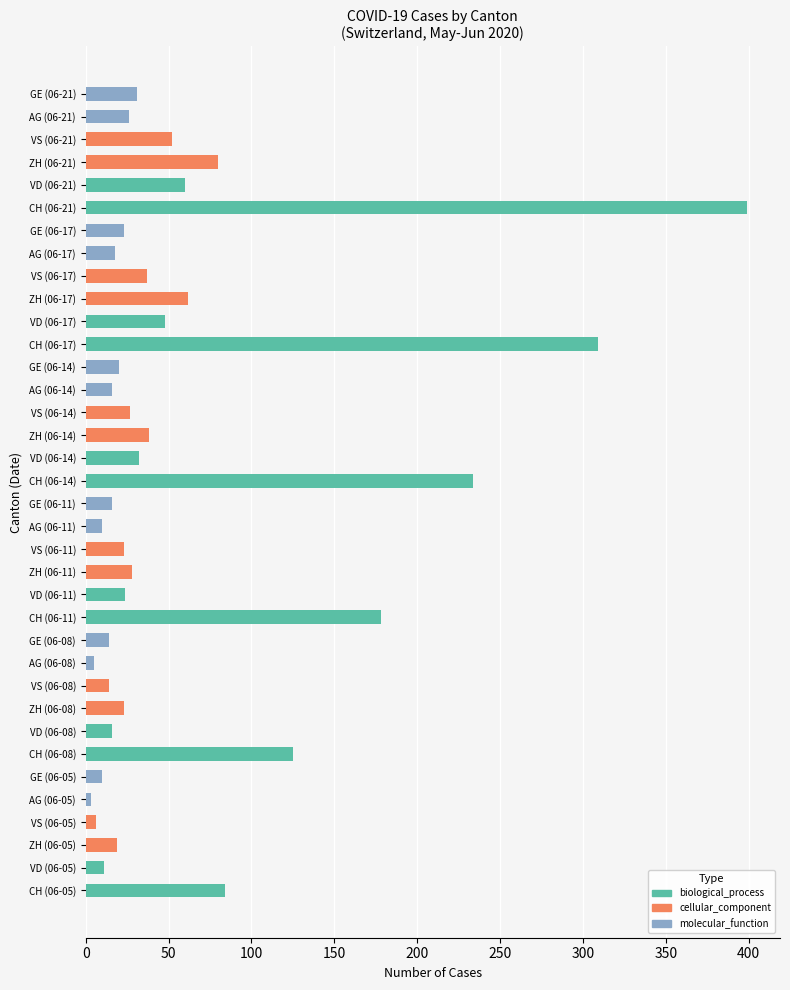

What is the difference between the second highest and minimum values in the molecular_function series?

23